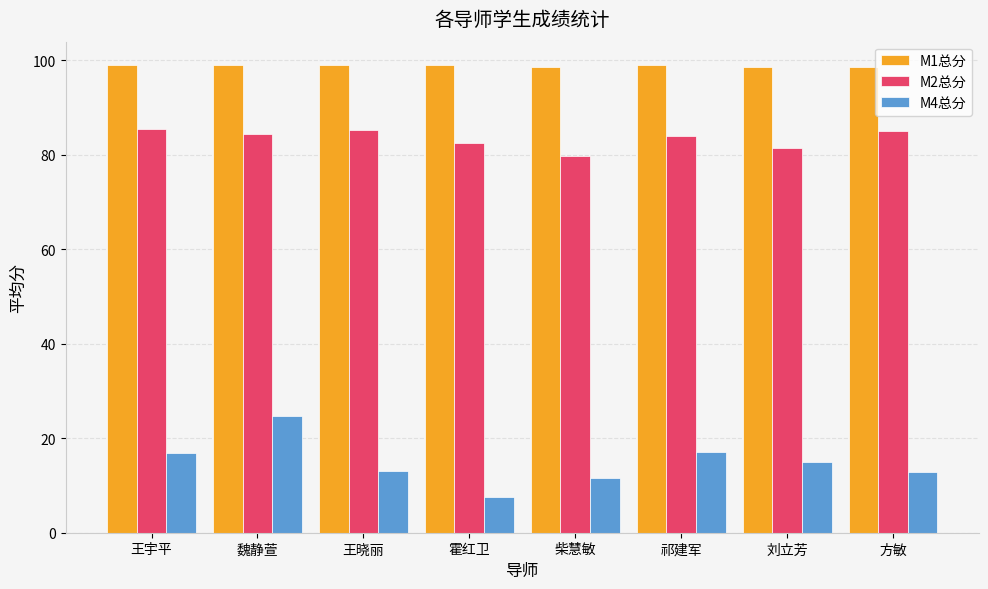

Does the chart contain stacked bars?

No